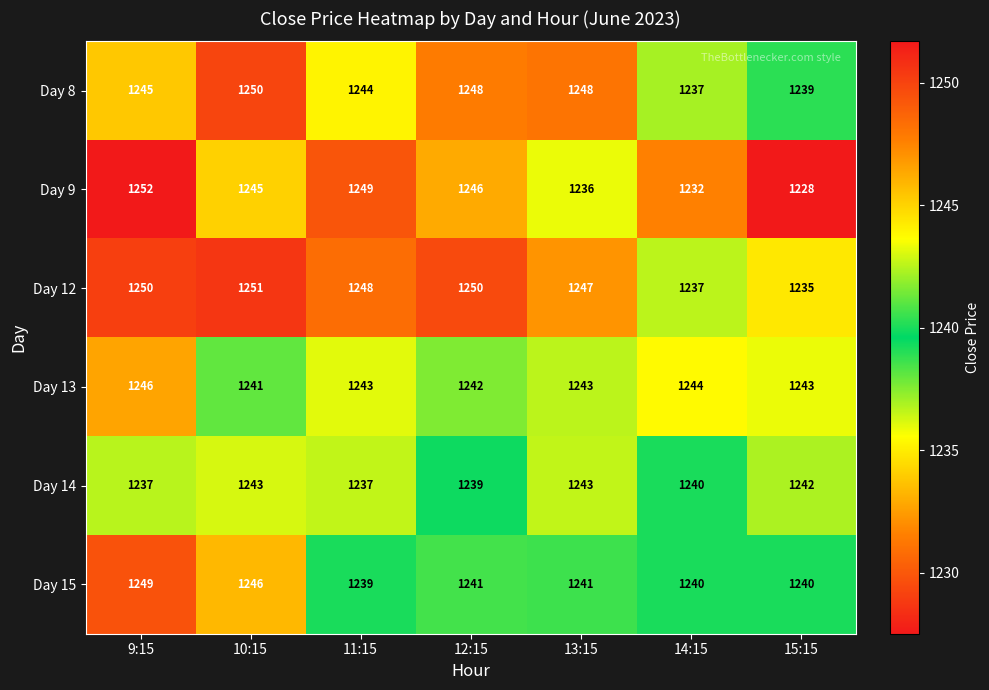

What is the difference between the second highest and minimum values in the Day 8 series?

11